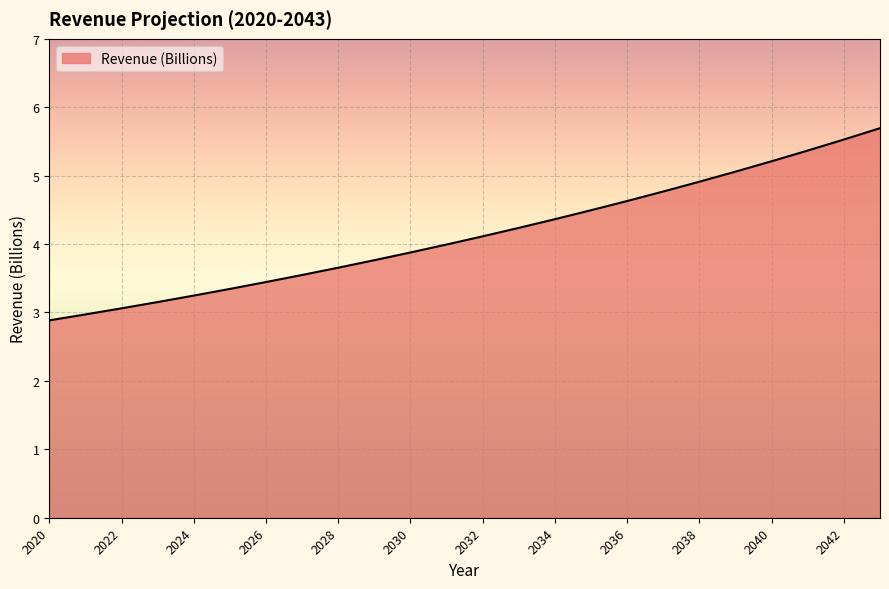

What is the difference between the maximum and minimum values?

2.8